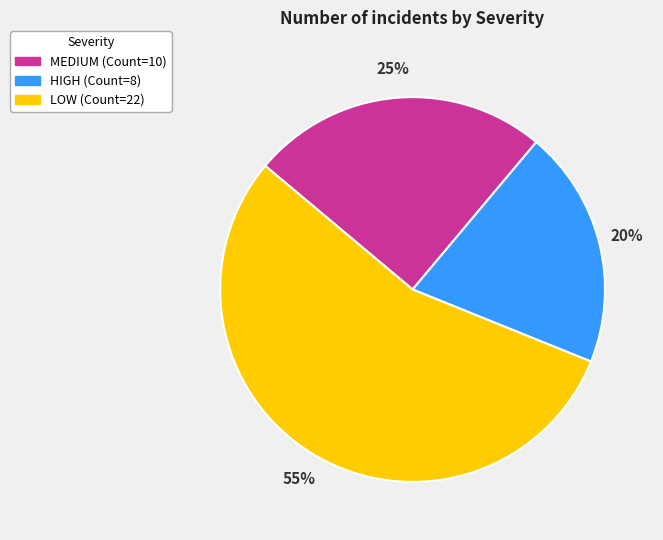

Rank the categories by value from highest to lowest.

LOW, MEDIUM, HIGH